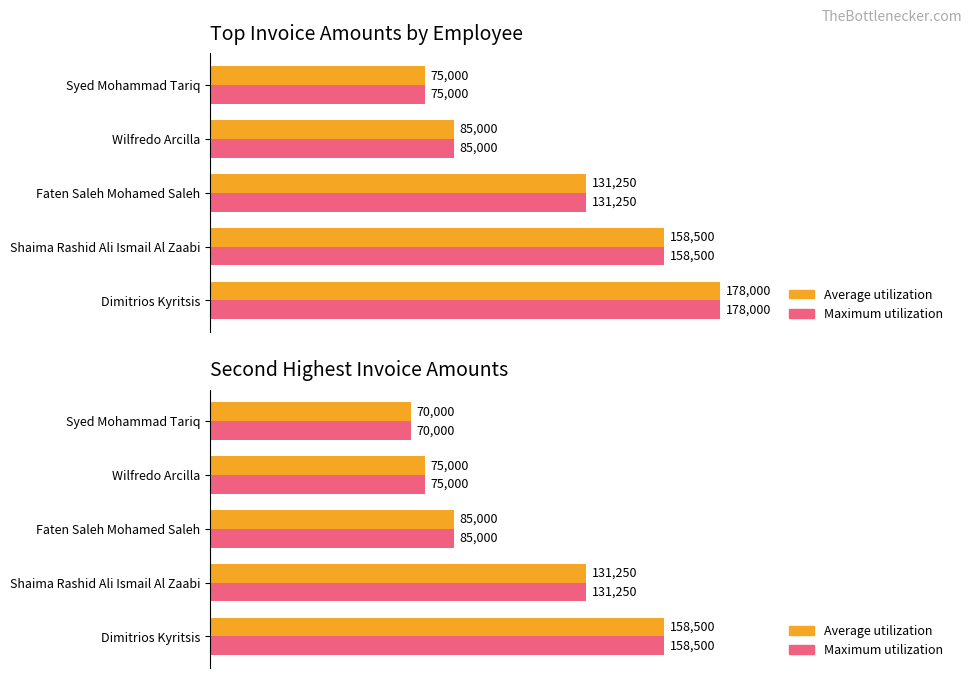

What are all the series names shown in the legend?

Average utilization, Maximum utilization